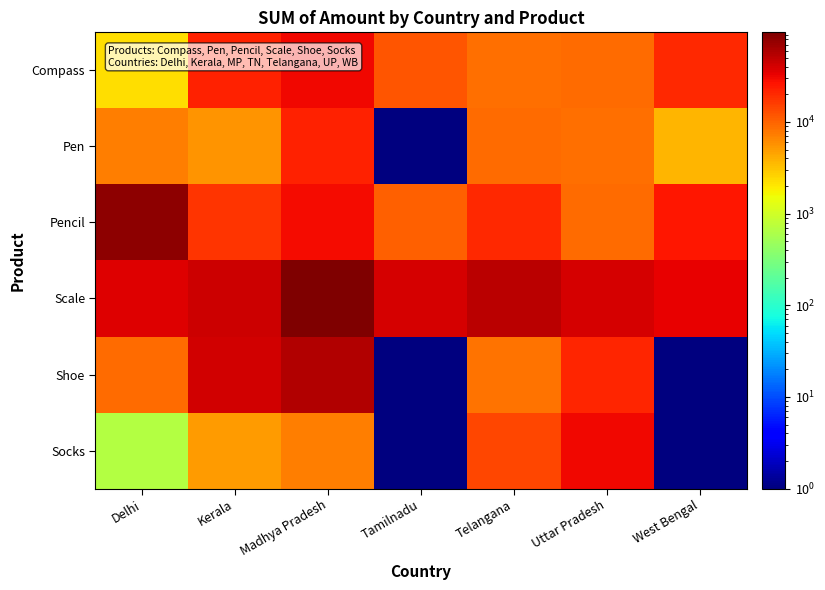

How many categories are shown in the chart?

7